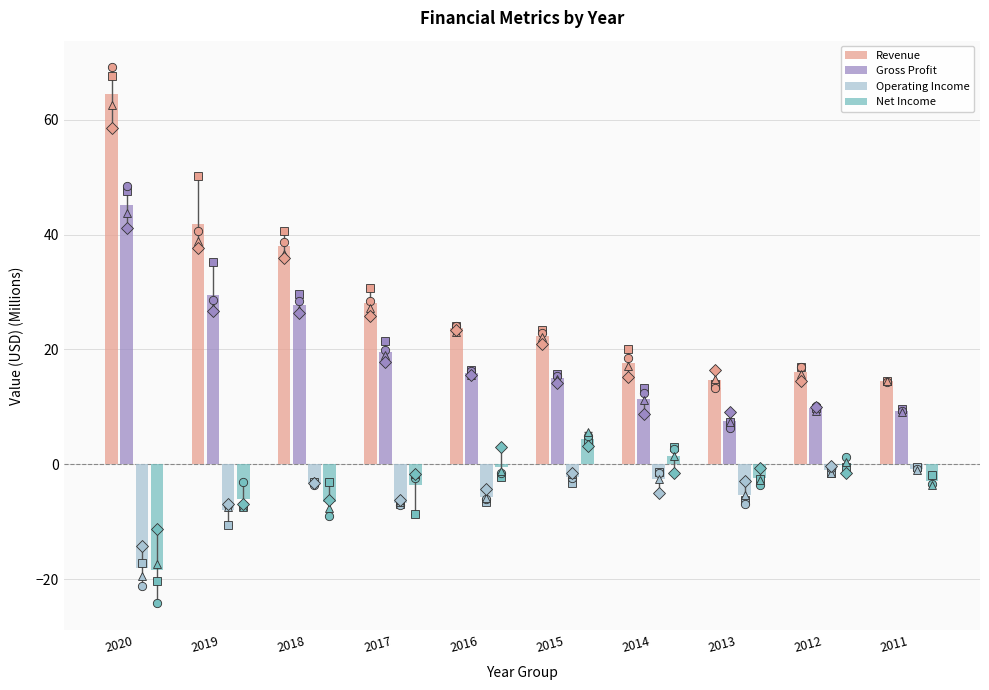

What is the sum of all Gross Profit values?

191.1